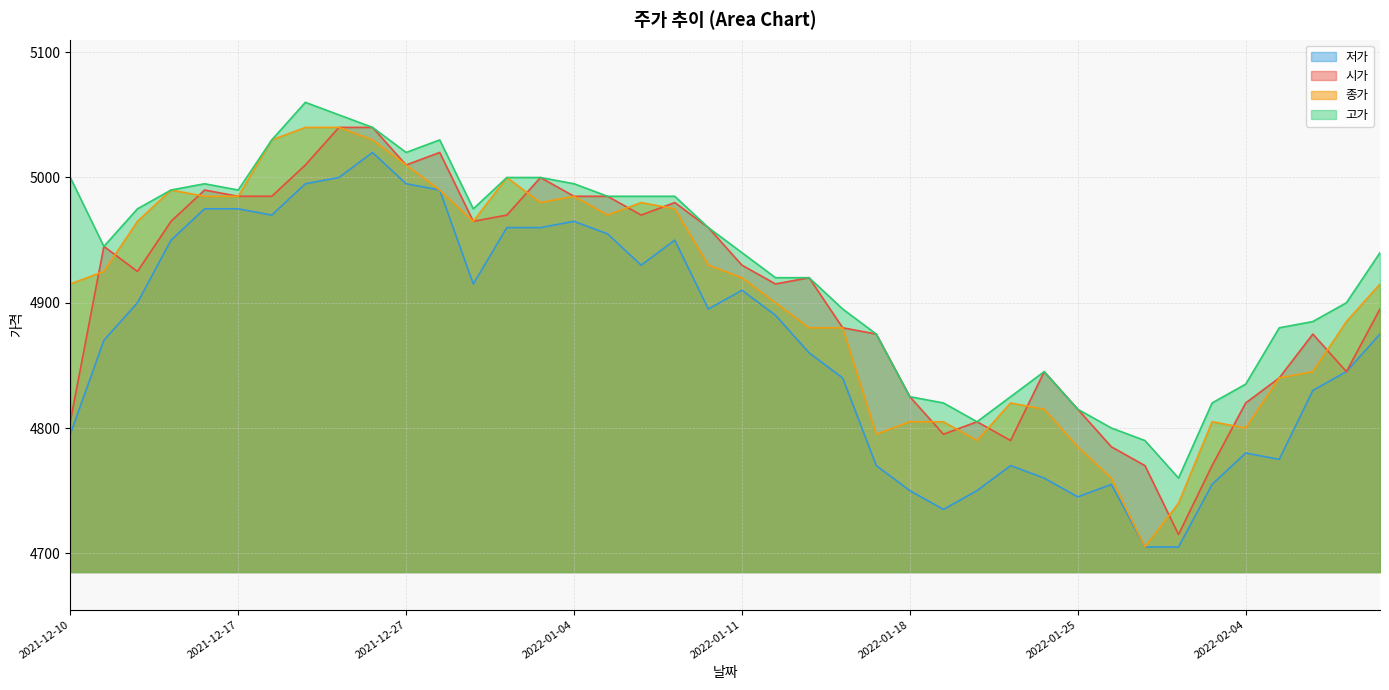

In 고가, how many points are higher than both neighbors (excluding endpoints)?

4